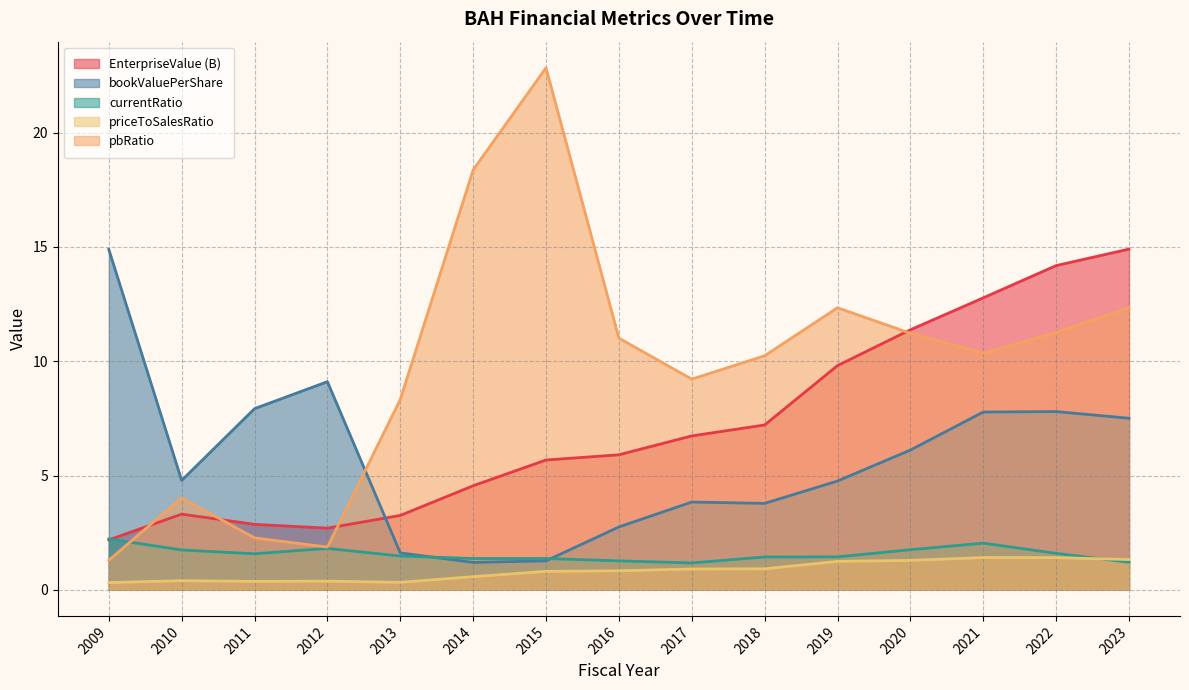

How many interior local peaks does the bookValuePerShare series have?

3